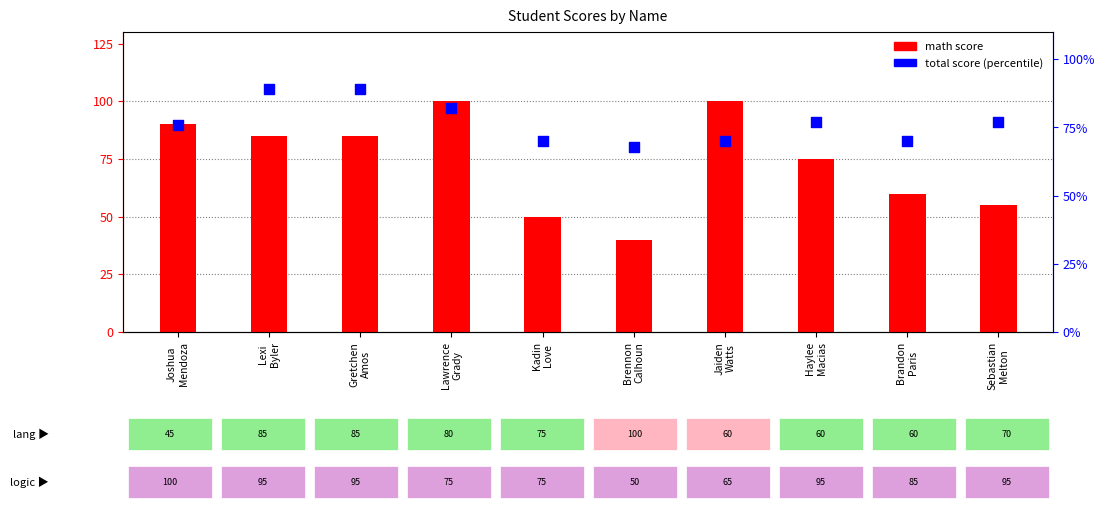

Which series has the largest total across all categories?

score